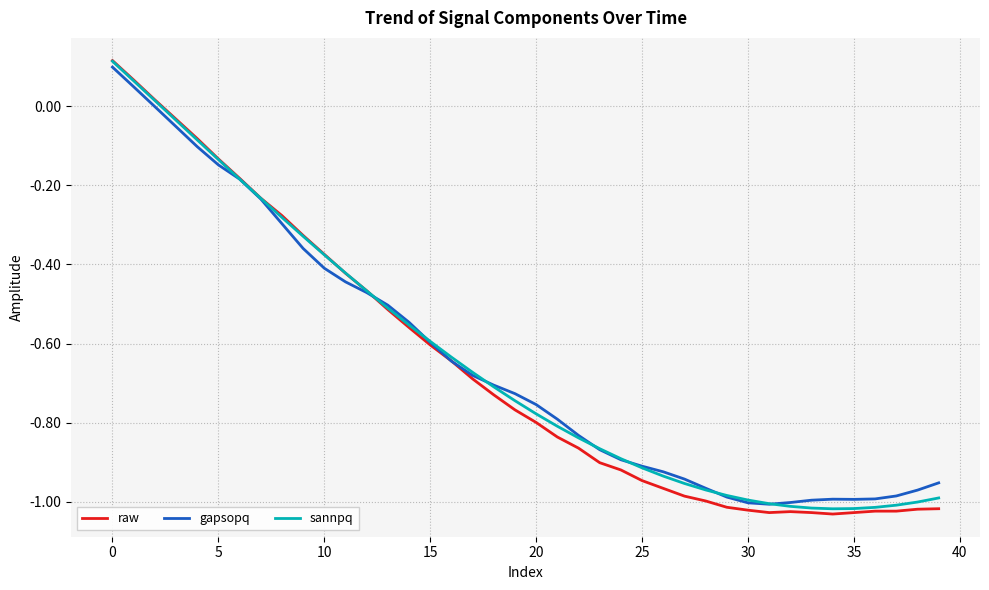

Which series has the widest spread of values?

raw